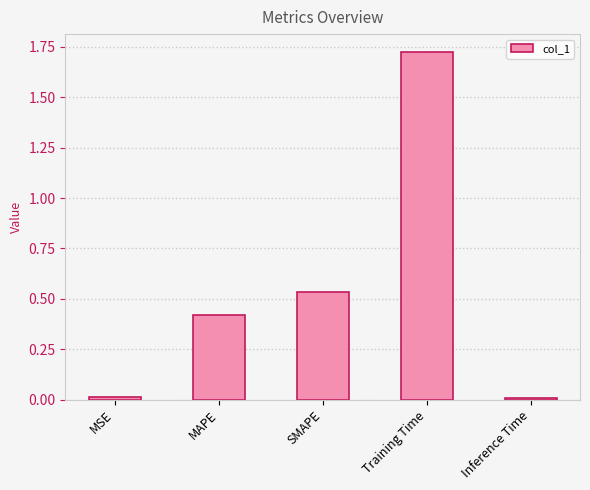

Is it true that the value at MSE is 0.0?

True